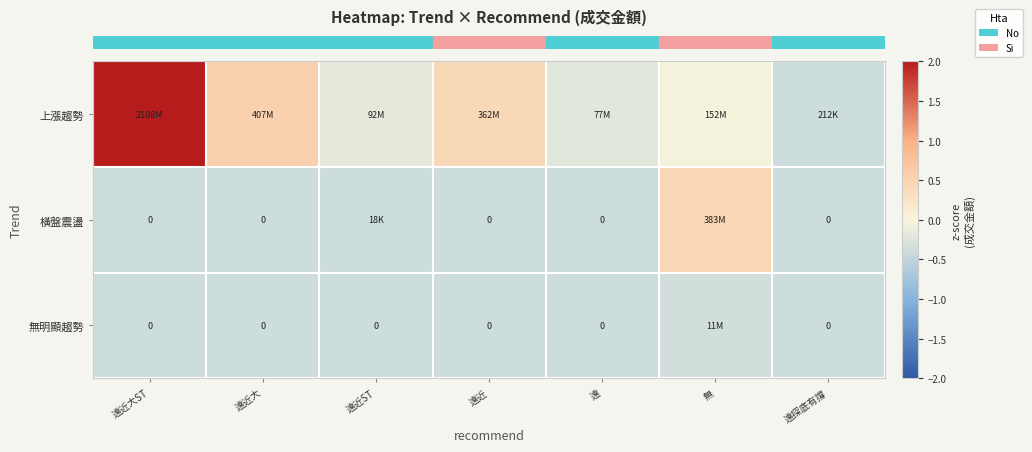

Reading right to left, what are all the values shown in this chart?

row_0: -0.4	-0.0	-0.2	0.4	-0.2	0.5	4.3
row_1: -0.4	0.5	-0.4	-0.4	-0.4	-0.4	-0.4
row_2: -0.4	-0.4	-0.4	-0.4	-0.4	-0.4	-0.4